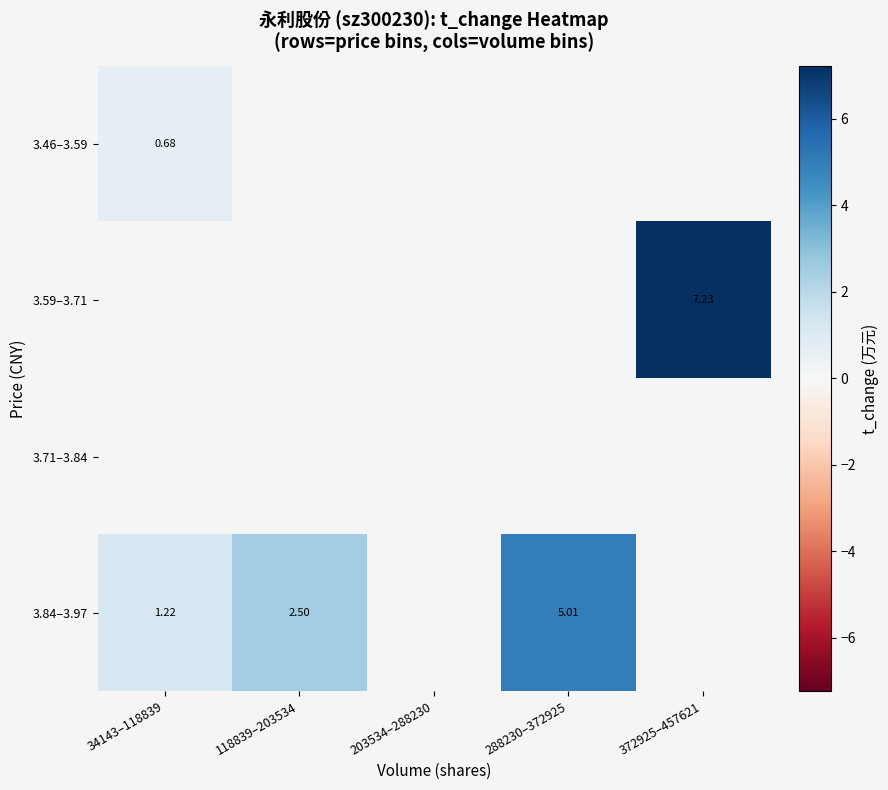

How many data points does each series have?

5